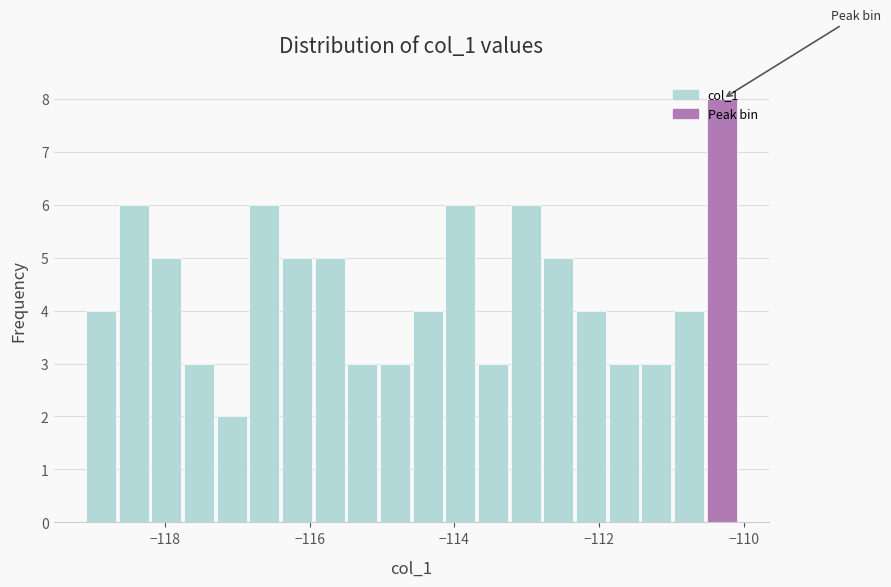

Around what value on the x-axis is the tallest bar? Give the approximate position of its centre, as read against the axis.

-110.4